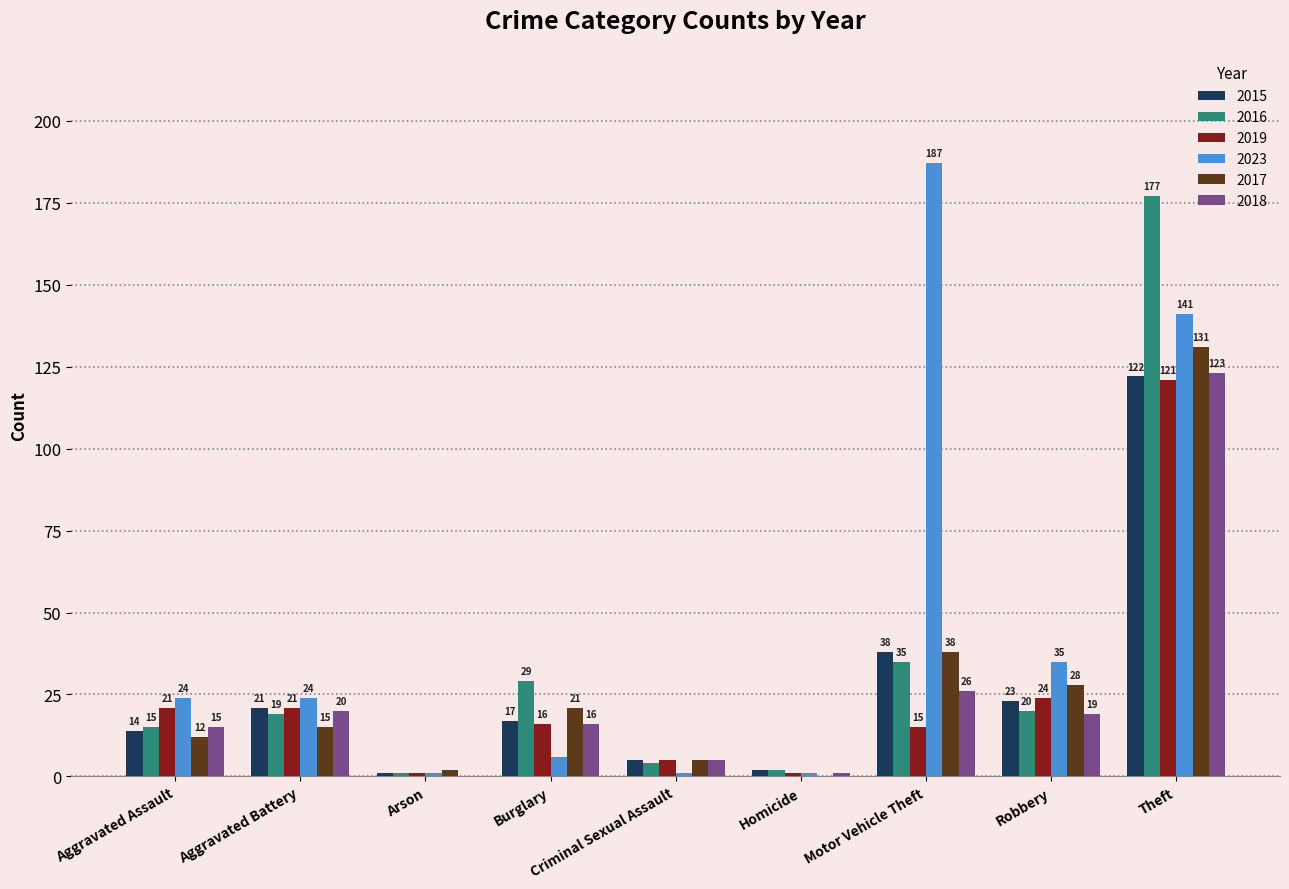

What is the sum of the 2015 values at Theft and Homicide?

124